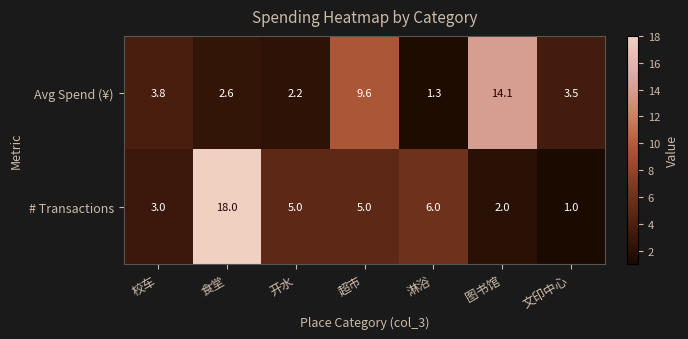

Reading left to right, transcribe all the data shown in this chart.

Avg Spend (¥): 校车=3.8	食堂=2.6	开水=2.2	超市=9.6	淋浴=1.3	图书馆=14.1	文印中心=3.5
# Transactions: 校车=3.0	食堂=18.0	开水=5.0	超市=5.0	淋浴=6.0	图书馆=2.0	文印中心=1.0